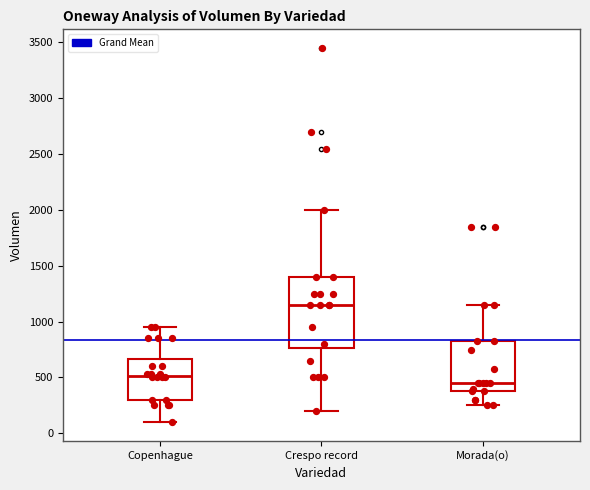

Which box has the lowest median line?

Morada(o)